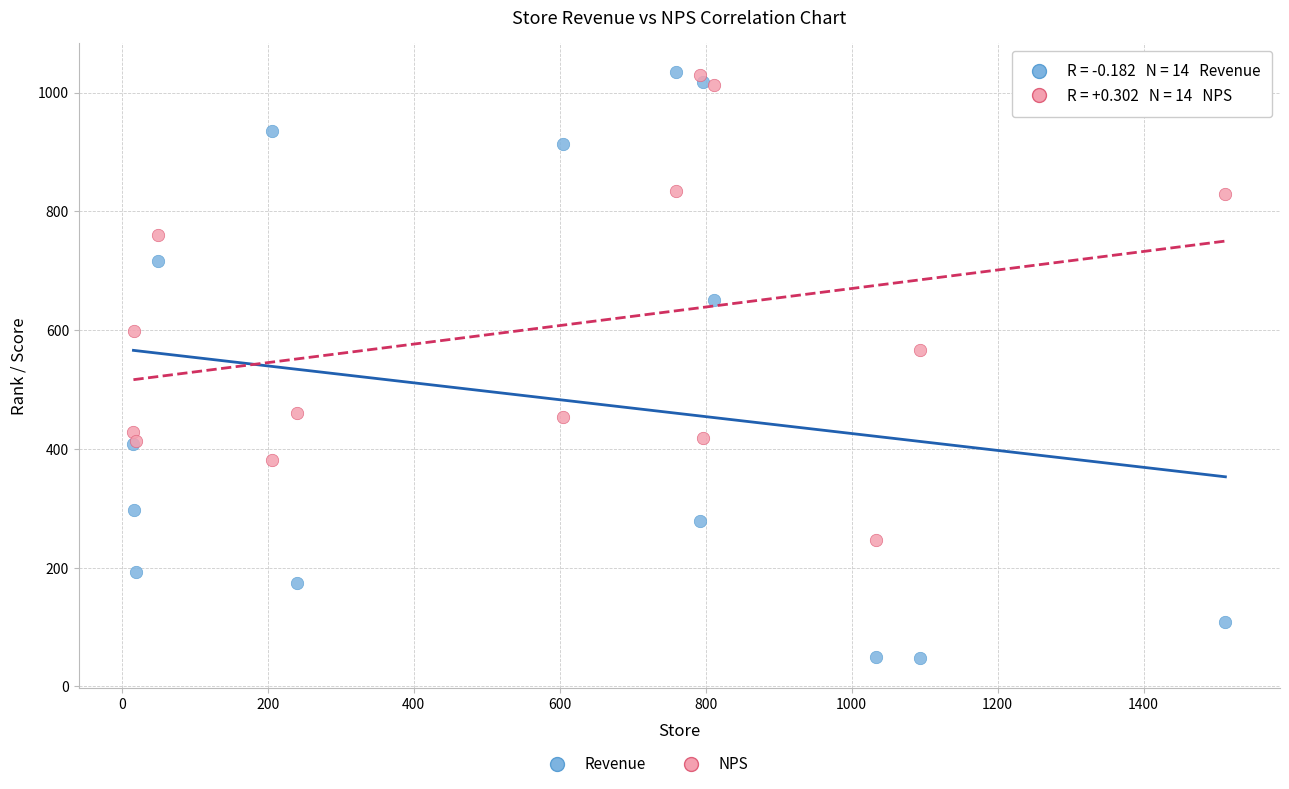

What is the X range (max minus min) for the scatter plot?

1496